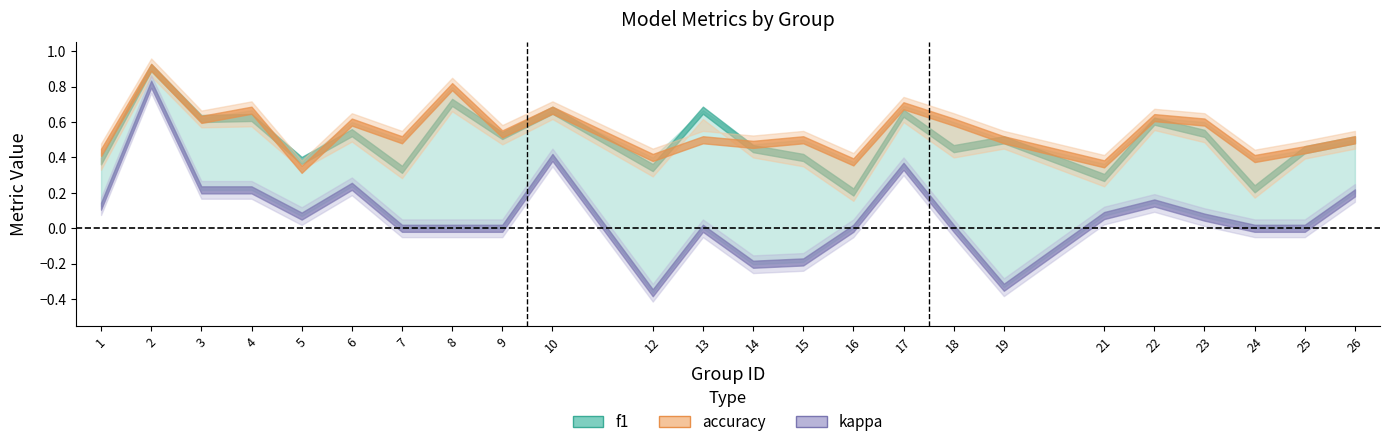

Between 18 and 23, which series saw the biggest shift?

f1